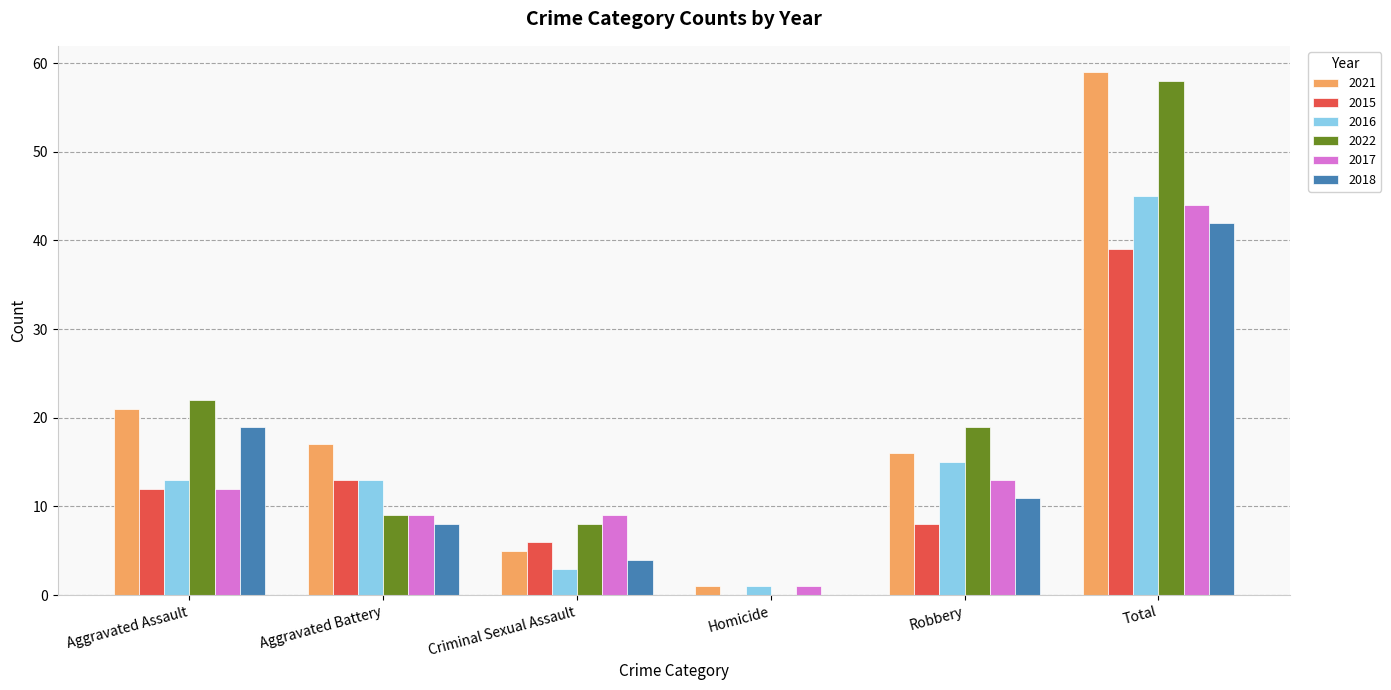

True or false: 2015 has a value of 0 at Homicide.

True